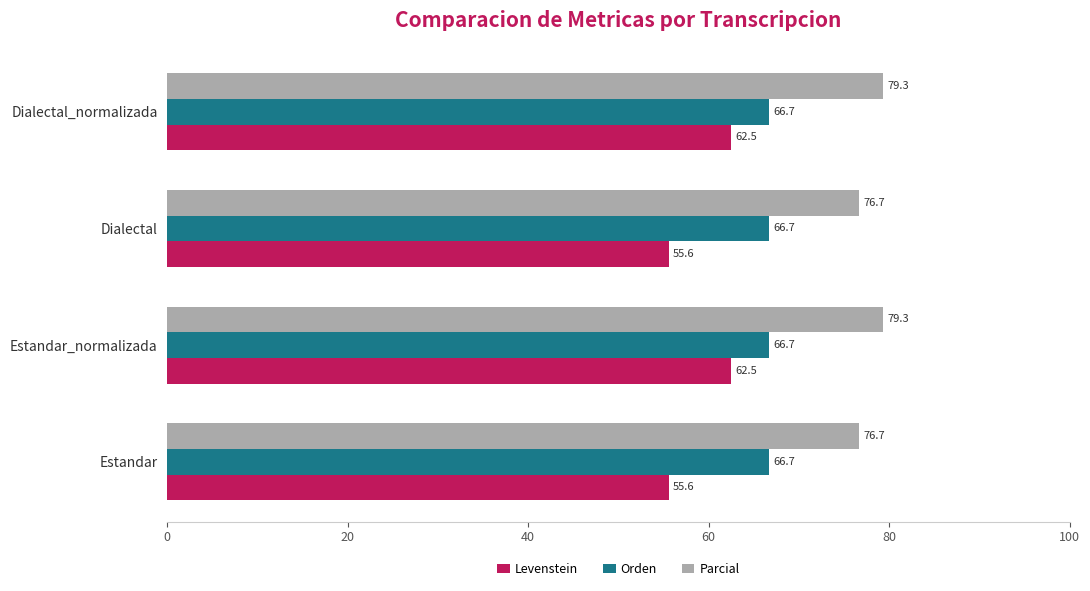

Which series has the largest range (max minus min)?

Levenstein